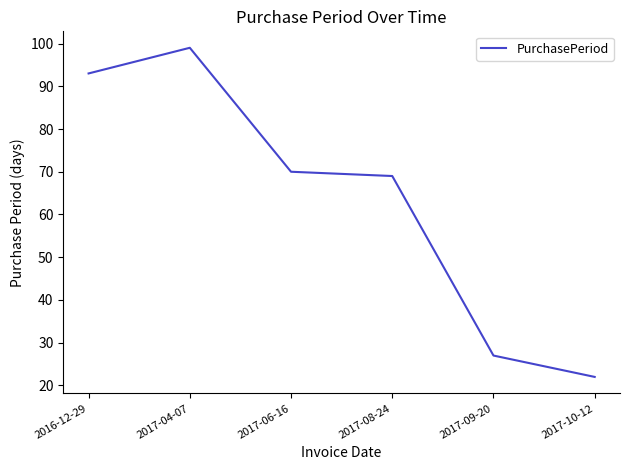

What is the approximate value at 2017-08-24, to the nearest 10?

70